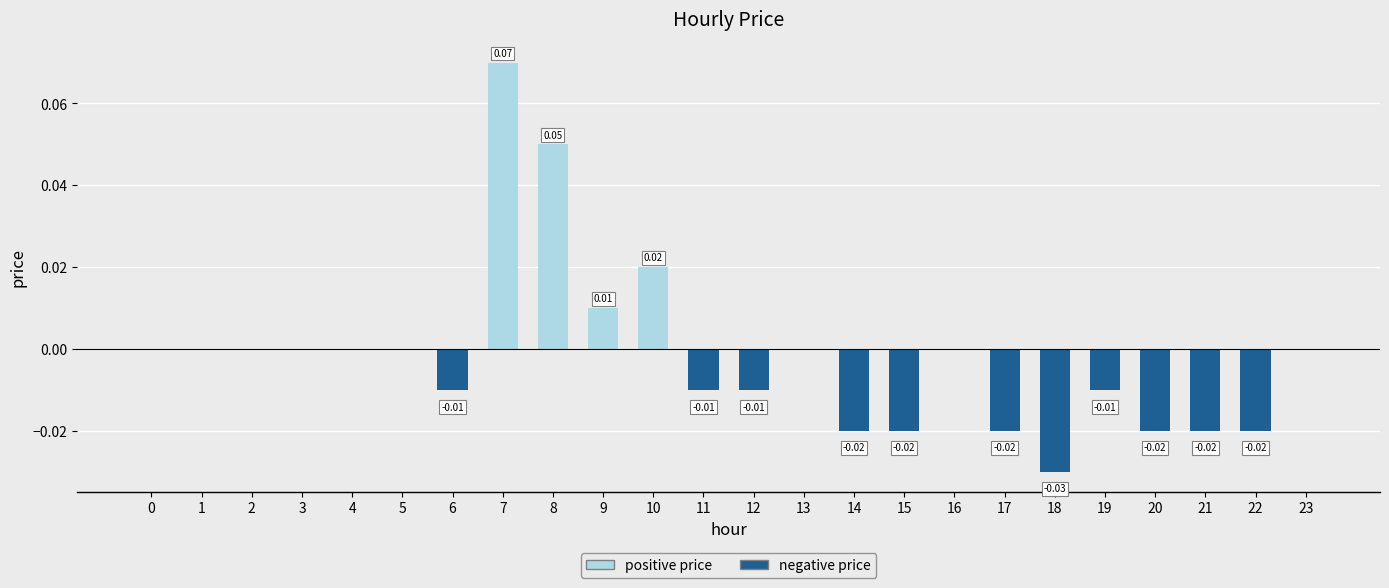

How many values in the negative price series are below 0?

11